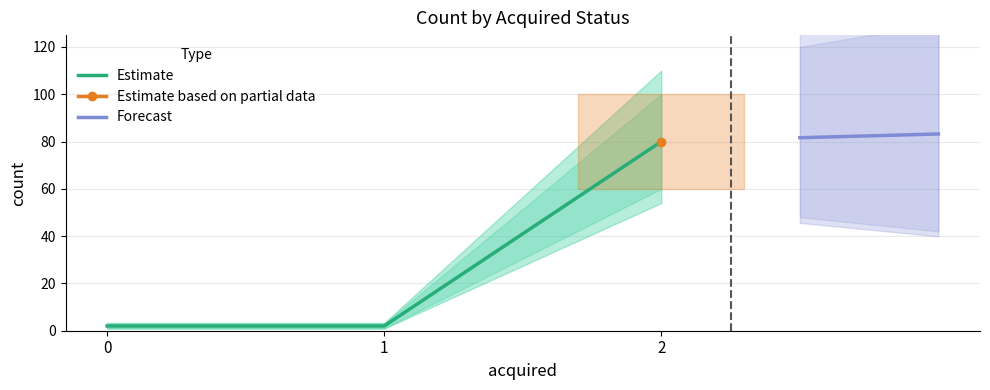

At which category does the chart reach its peak across all series?

2